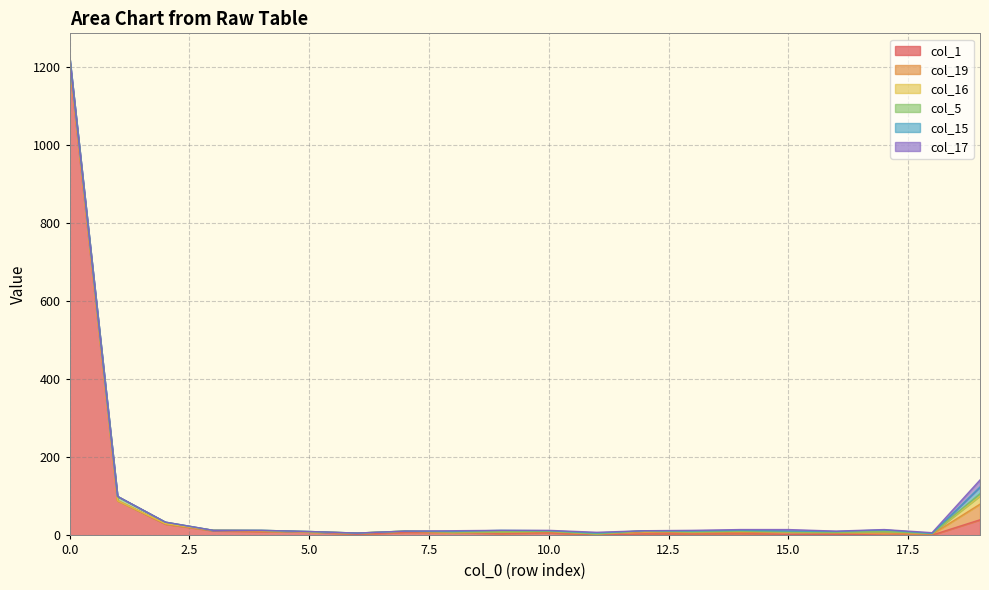

Between which two adjacent categories do col_15 and col_16 first intersect?

9 and 10